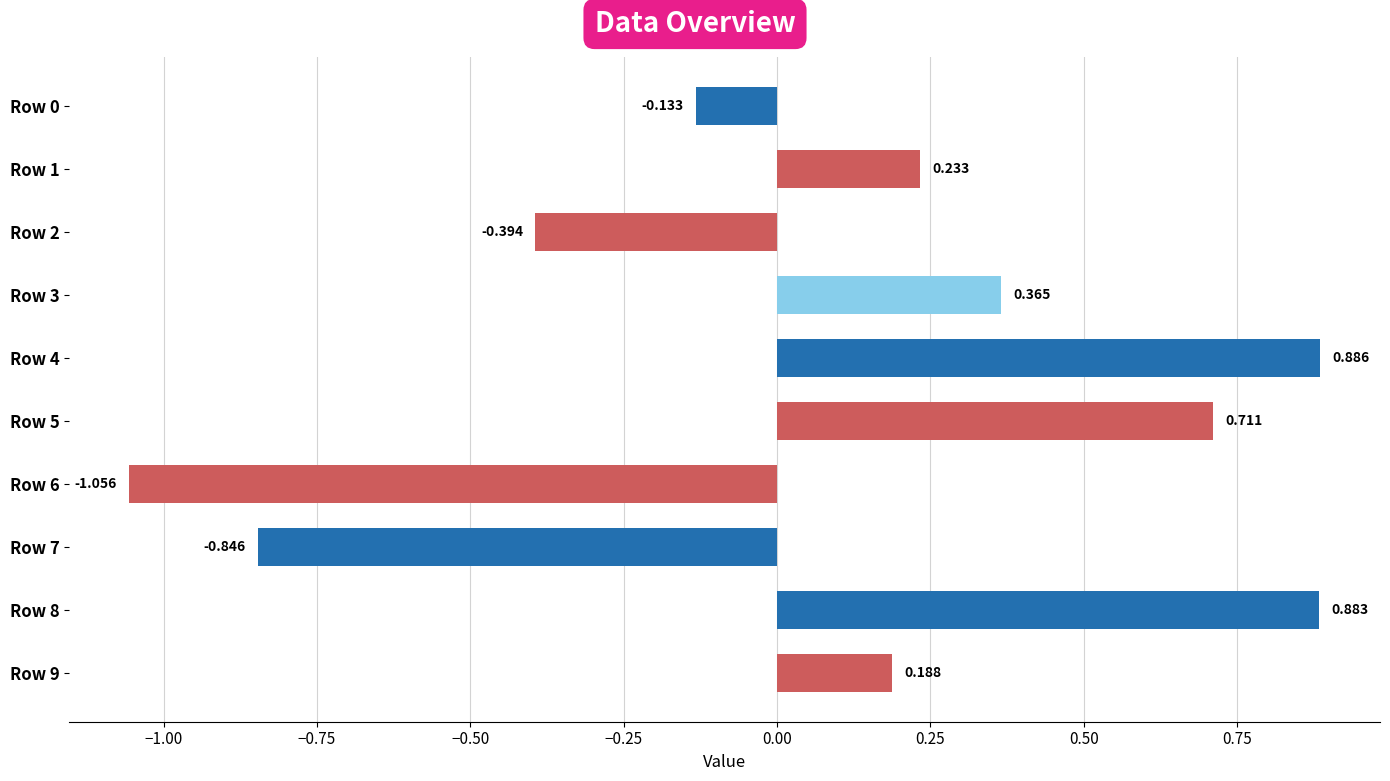

What is the minimum value shown in the chart?

-1.1